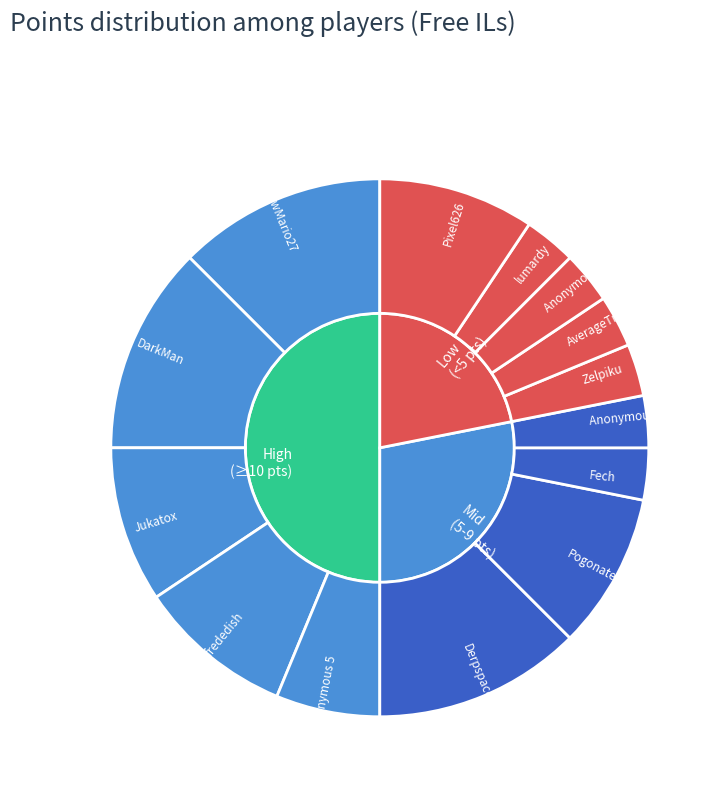

Which slice is the largest?

ShadowMario27